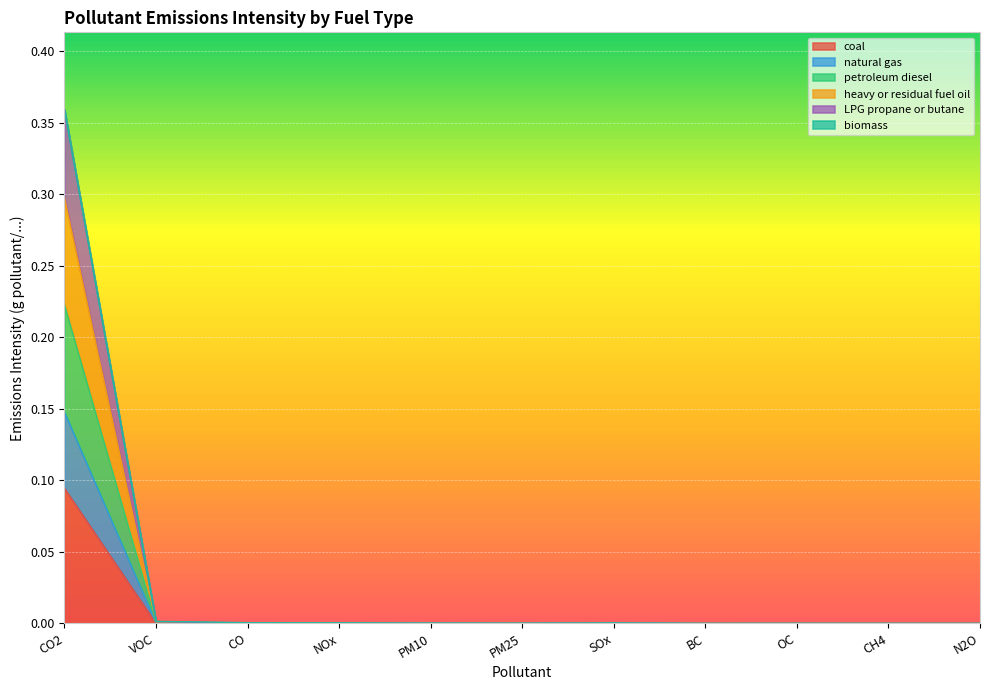

What is the label of the 3rd point from the right?

OC